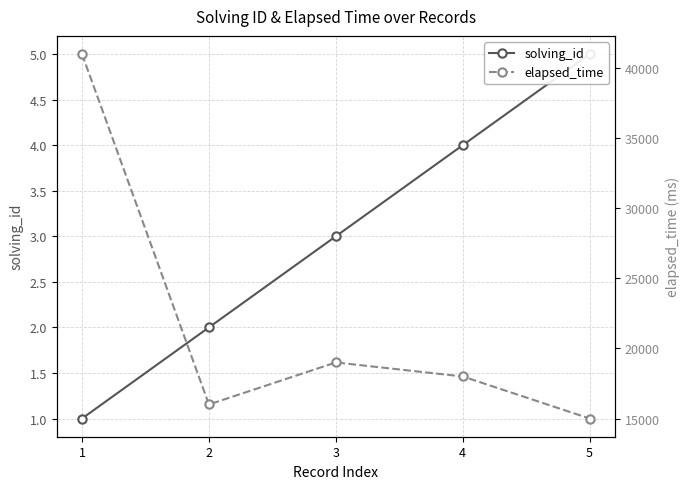

True or false: elapsed_time has more than 1 interior local peaks.

False